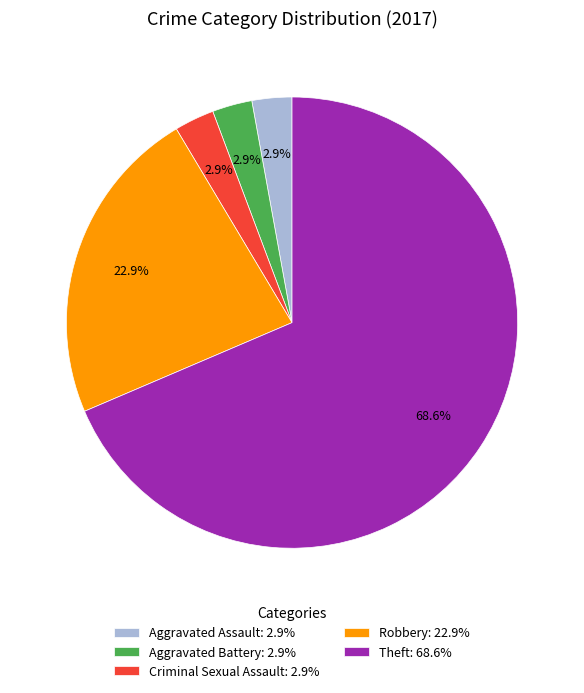

Which has a higher value, Robbery: 22.9% or Theft: 68.6%?

Theft: 68.6%